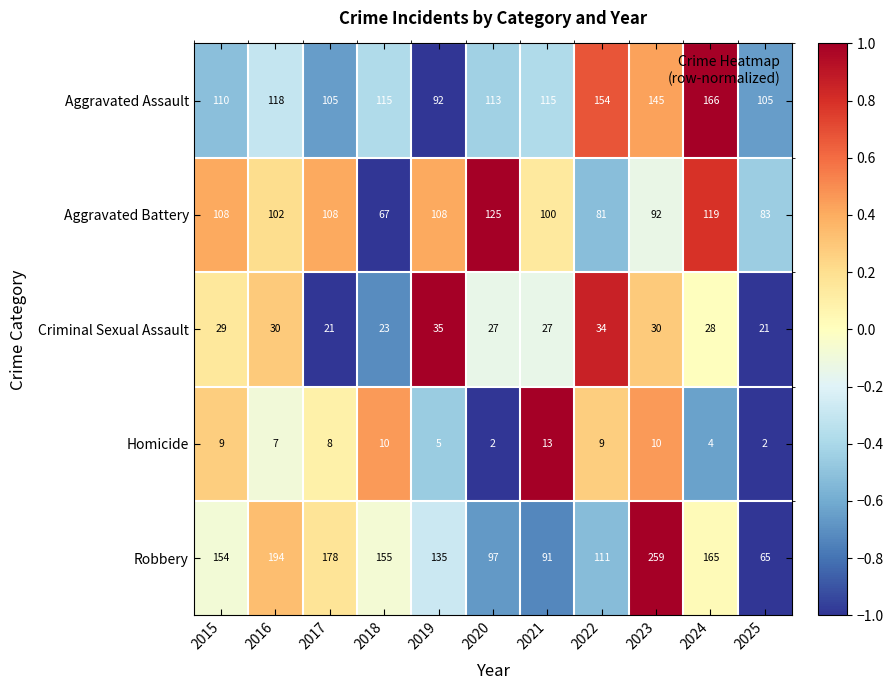

What is the highest value of the Homicide series?

13